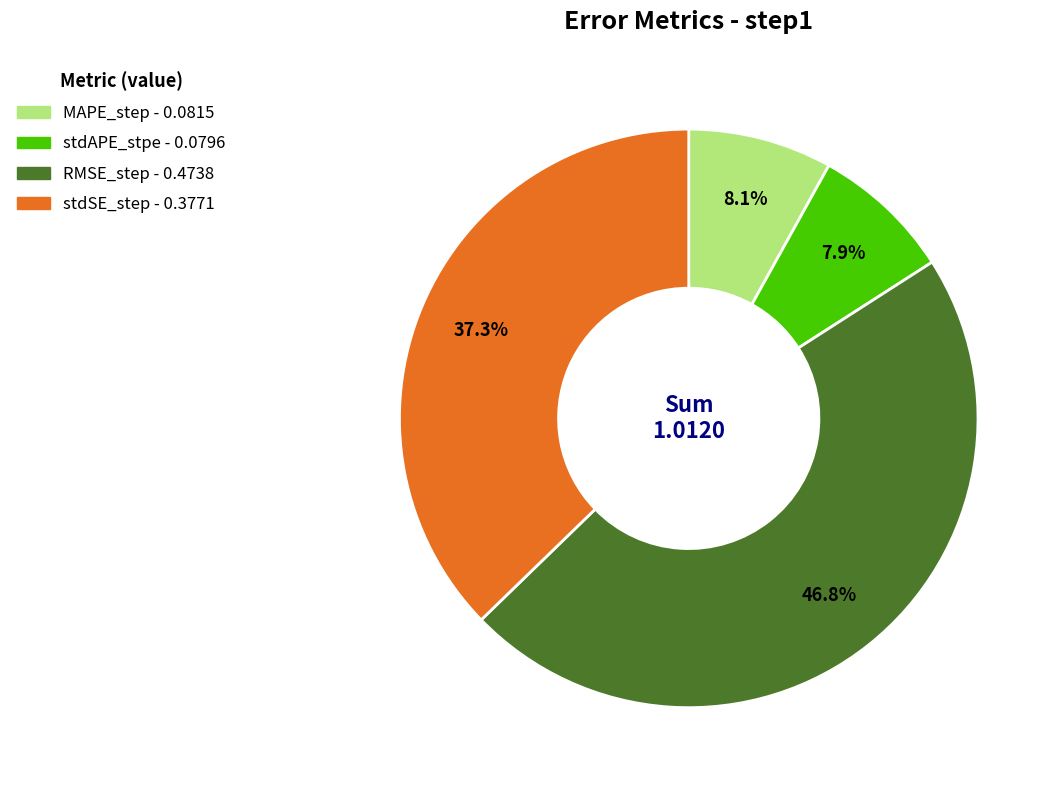

What percentage is NOT represented by stdAPE_stpe?

92.1%